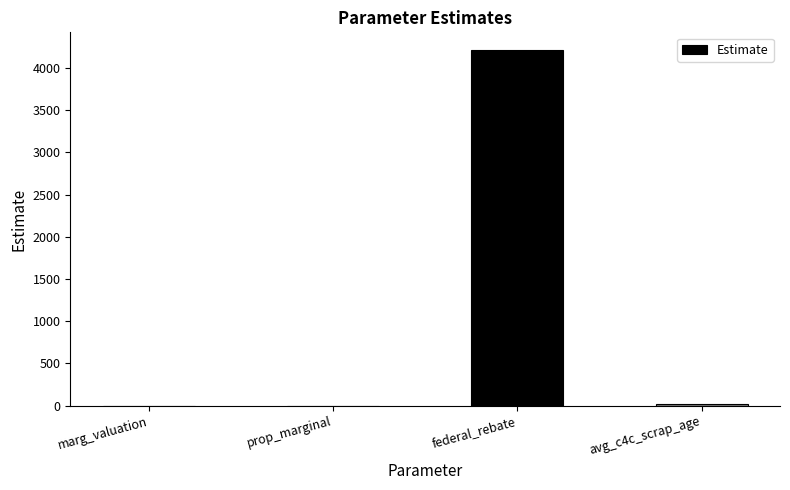

What is the change in value from marg_valuation to federal_rebate?

+4209